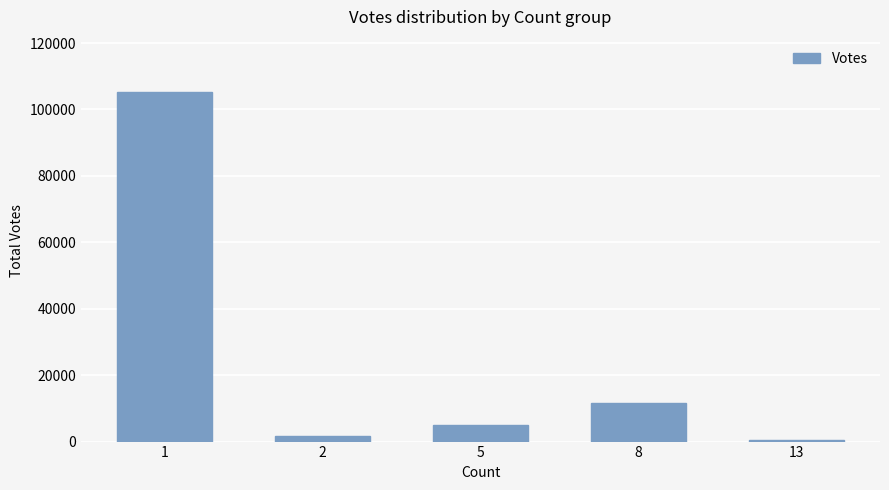

What is the sum of the values at 5 and 8?

16790